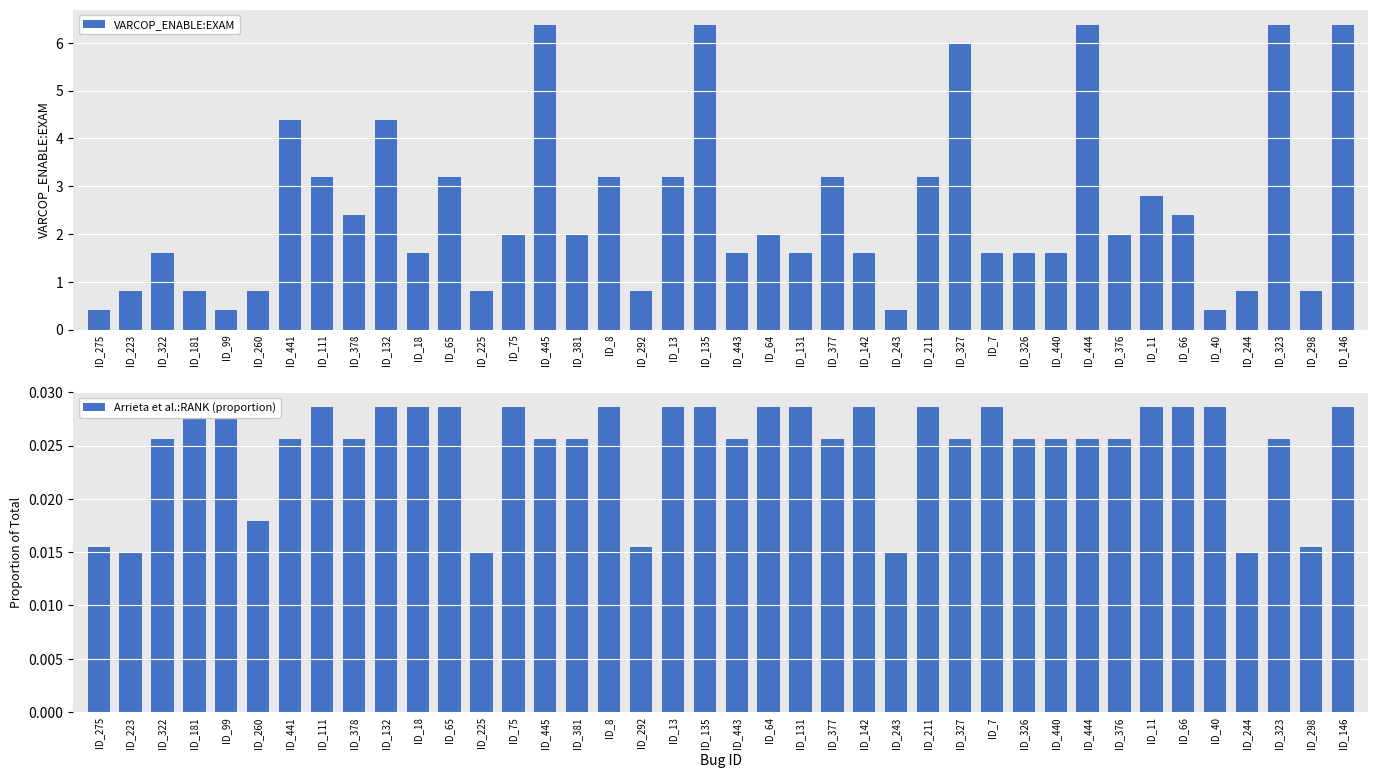

At how many categories does at least one series exceed 5?

6